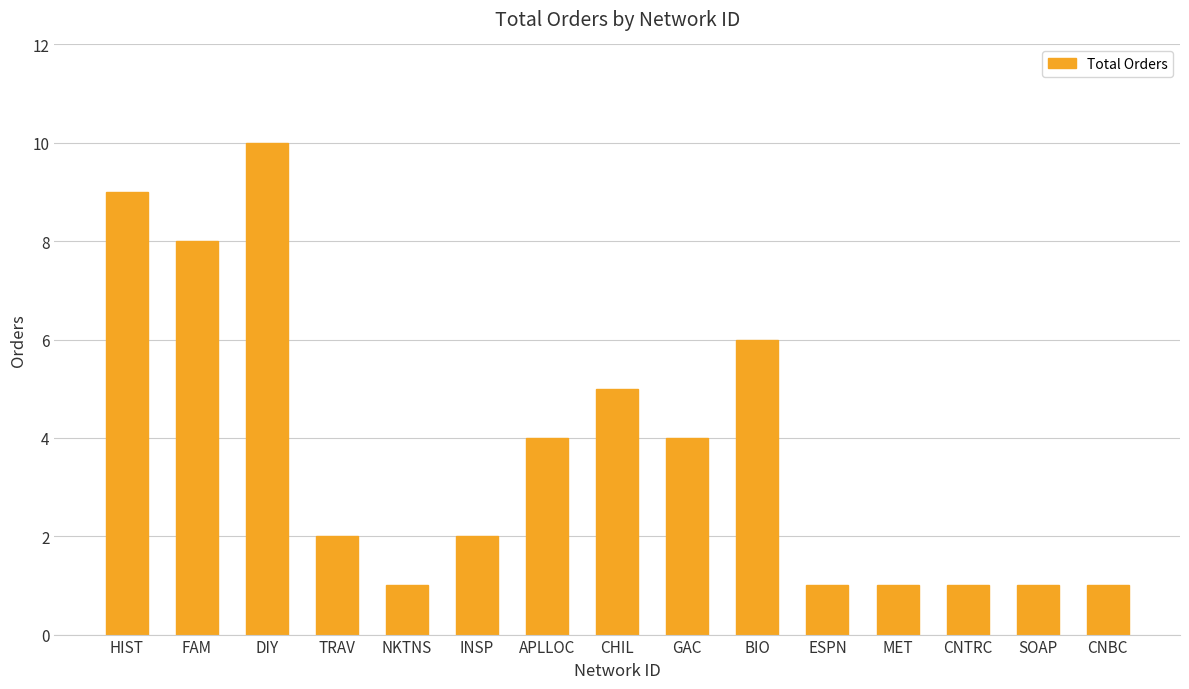

The value at SOAP is 0. True or false?

False